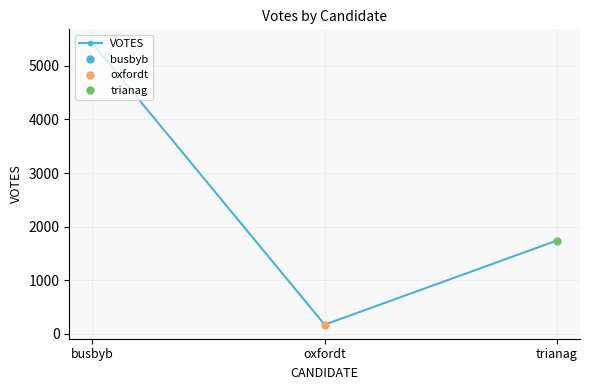

How many values are between 173 and 5417?

3